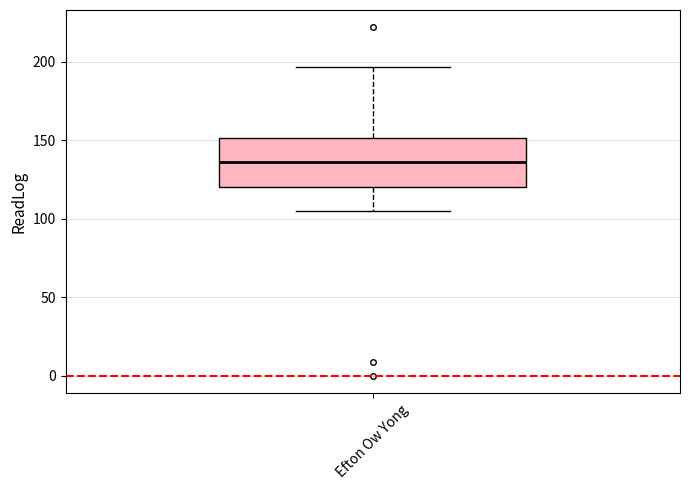

Transcribe this box plot: give where the median line is, the range the box spans, and where the two whiskers end, as read against the y-axis. The values are not printed on the chart, so give them approximately, as read against the axis.

median 135, box 120 to 150, whiskers 105 to 195